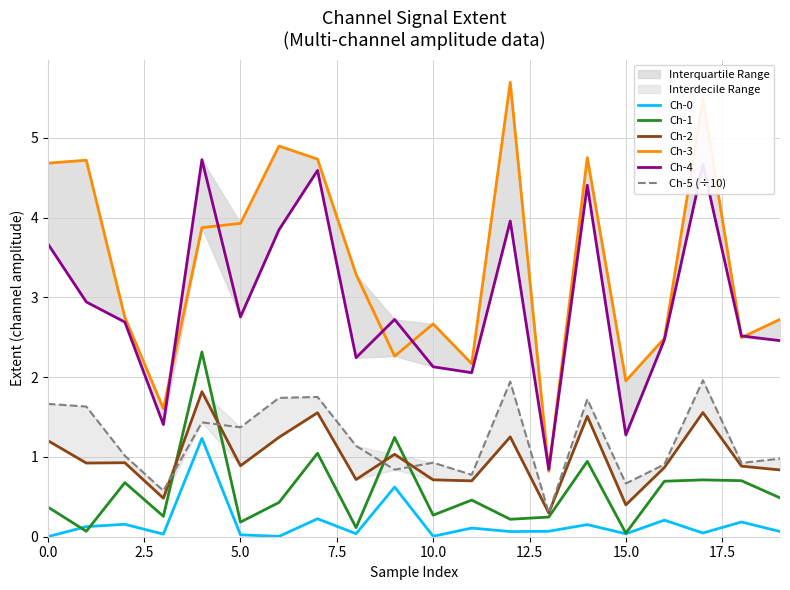

In Ch-4, how many points are higher than both neighbors (excluding endpoints)?

6